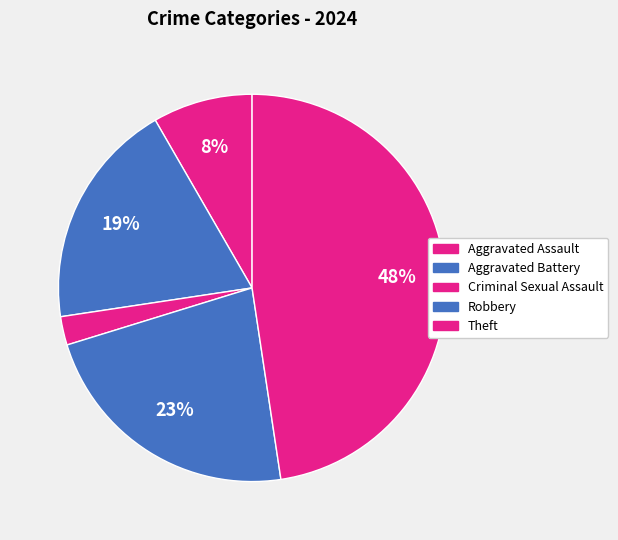

How many slices are in this pie chart?

5